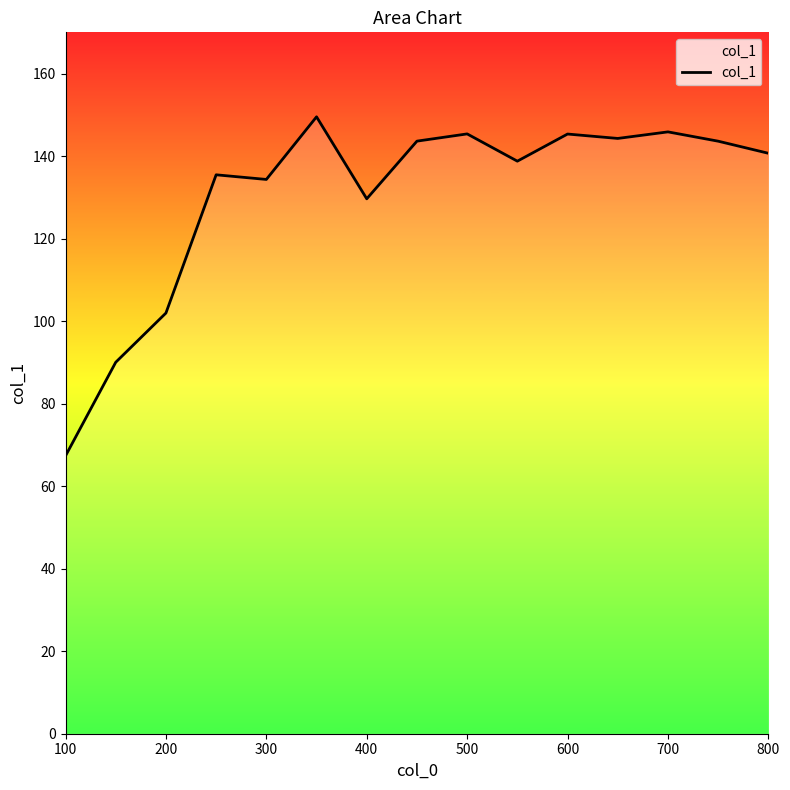

How many lines are shown in the chart?

1